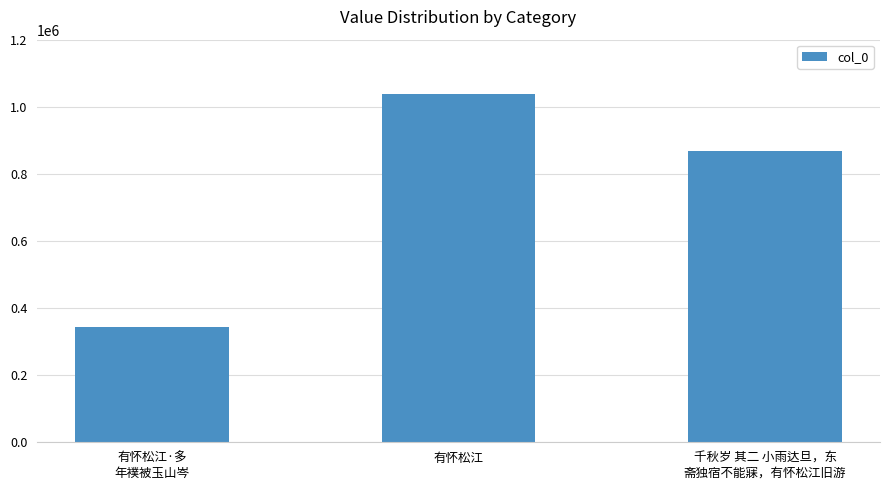

What is the ratio of the value at 千秋岁 其二 小雨达旦，东
斋独宿不能寐，有怀松江旧游 to the value at 有怀松江?

0.8